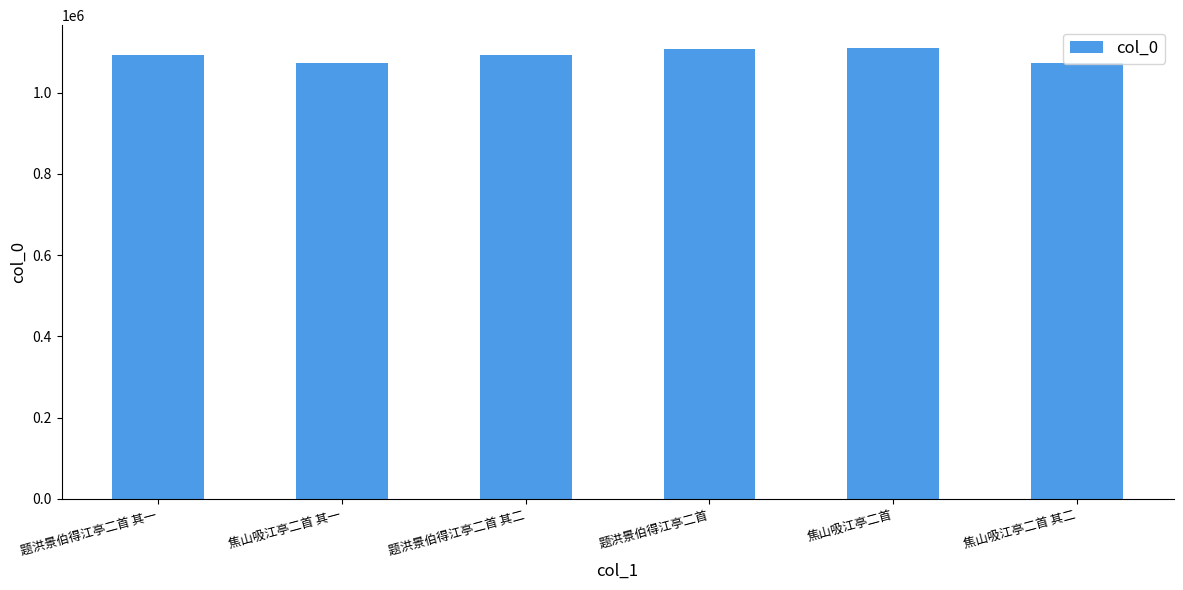

What is the label of the 3rd bar from the right?

题洪景伯得江亭二首